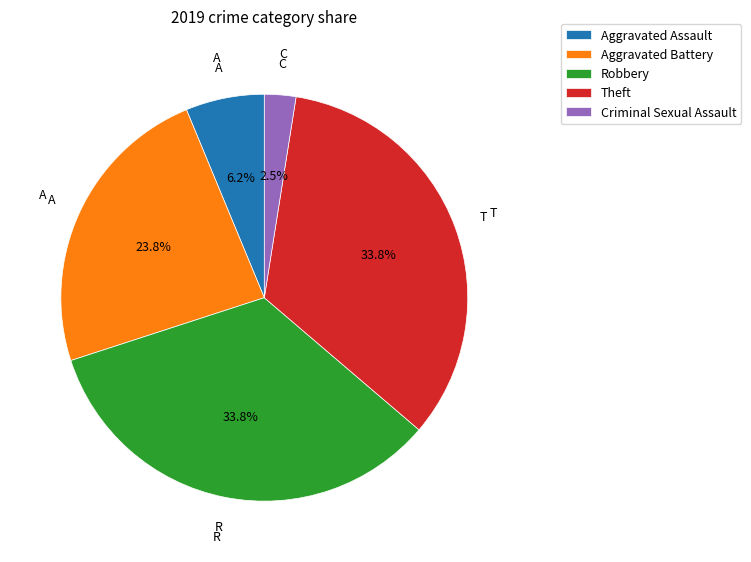

True or false: Aggravated Assault accounts for 1% of the total.

False